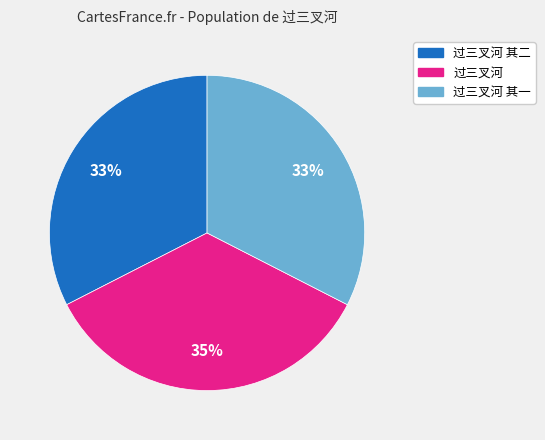

How many slices are in this pie chart?

3